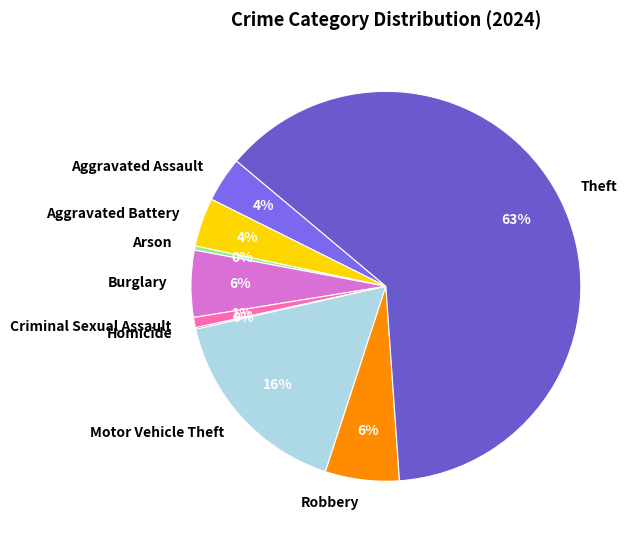

What is the largest slice in the pie chart?

Theft